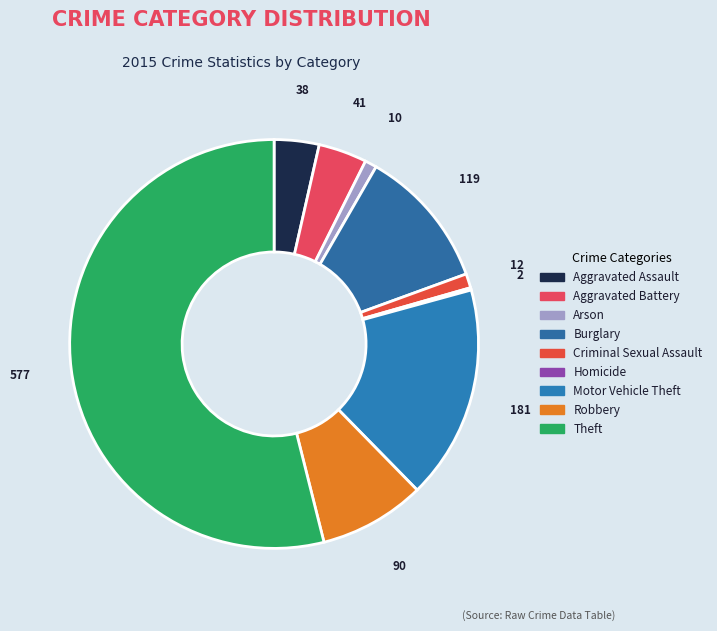

Does Theft represent more than half of the total?

Yes